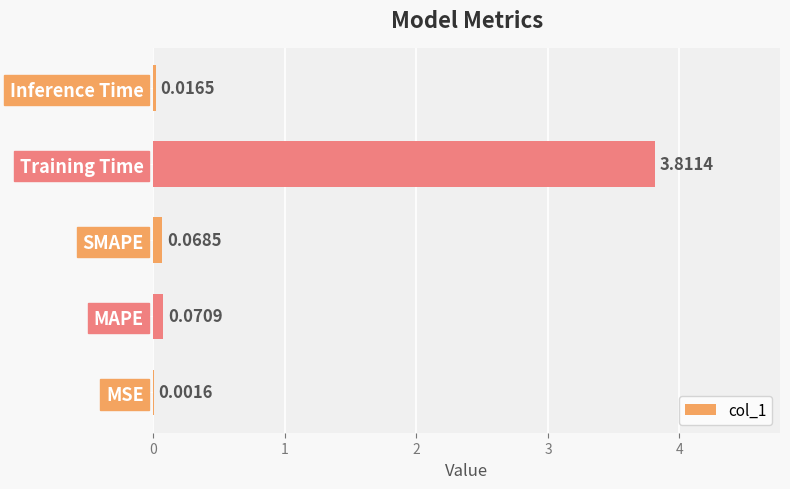

Where is the data nearest to the value 1?

MAPE